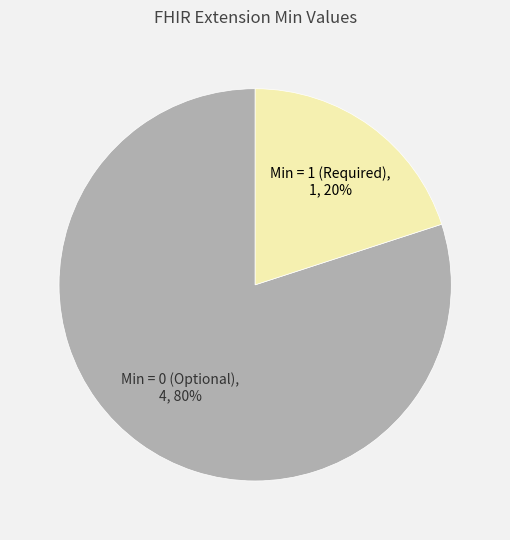

Is it true that Min = 1 (Required) is 8% of the pie?

False